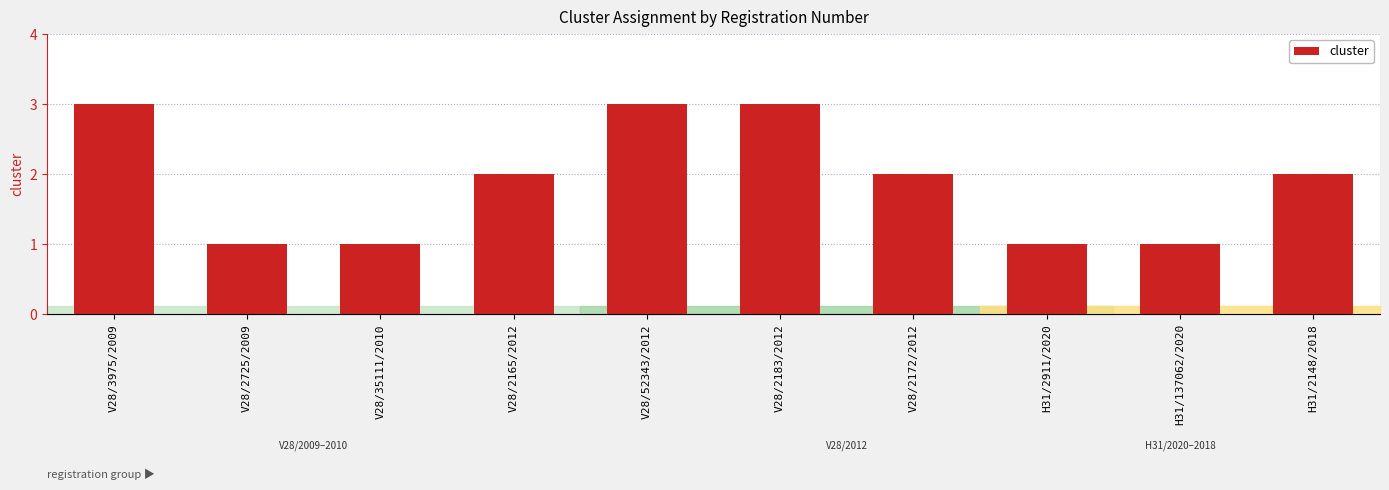

How many series are shown in this chart?

1